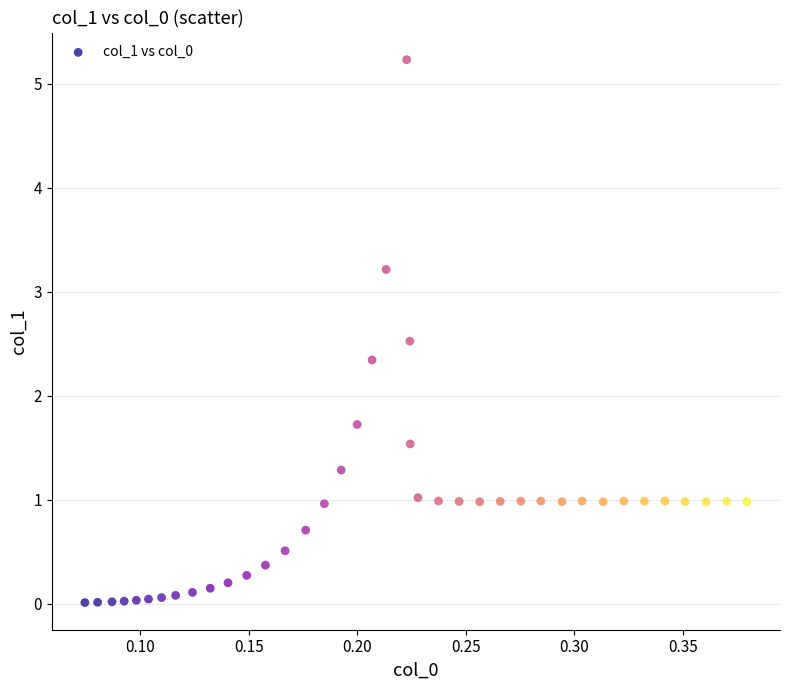

What is the range of Y values (max minus min)?

5.2